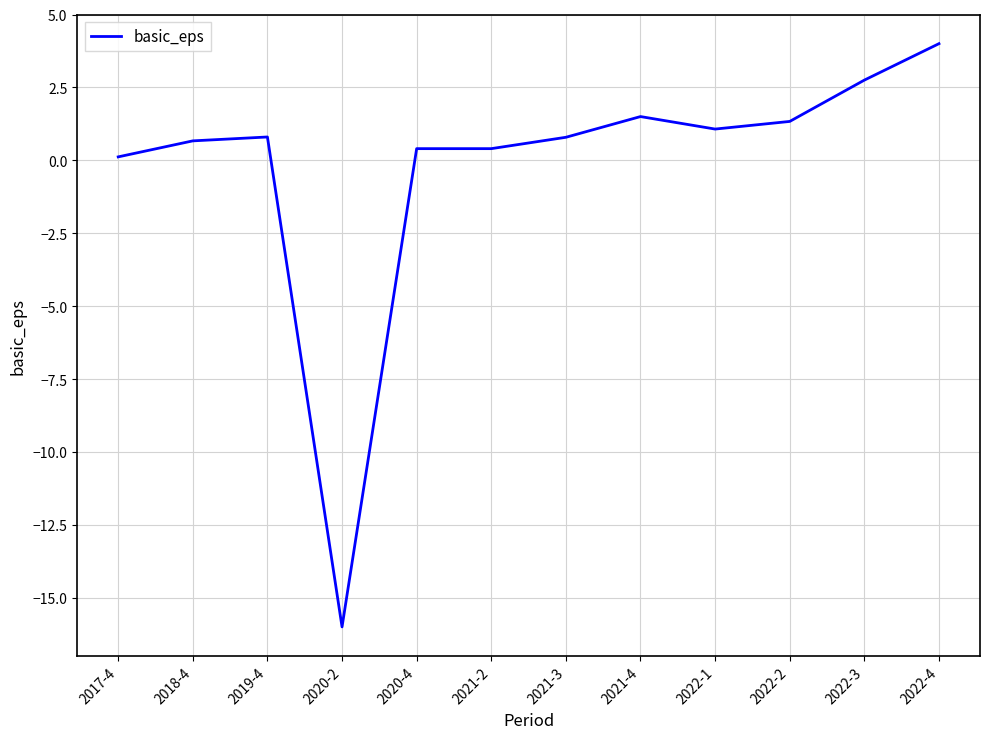

What is the minimum value shown in the chart?

-16.0